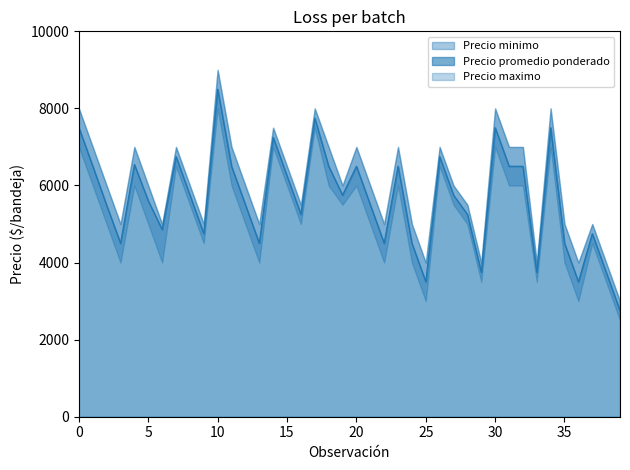

How many lines are shown in the chart?

3